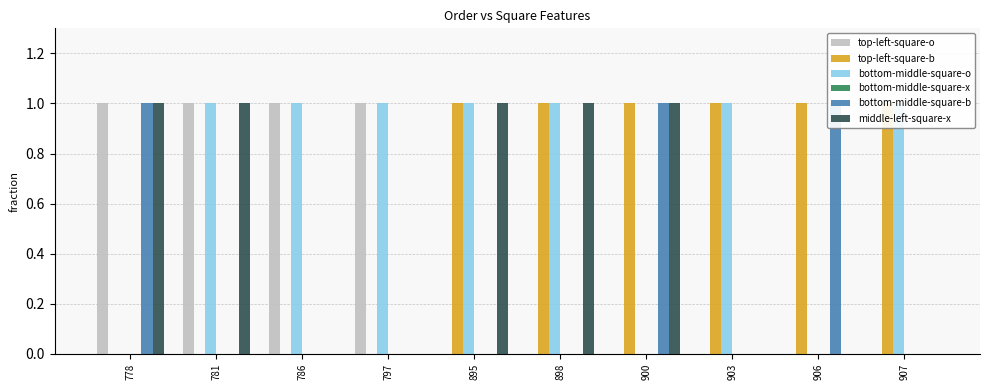

Which series changed the most between 781 and 895?

top-left-square-o